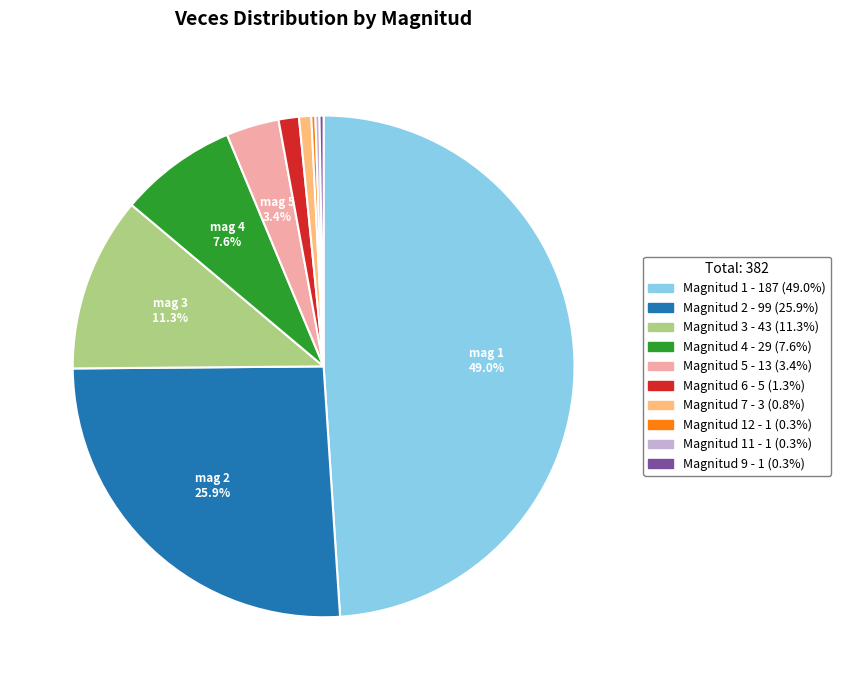

Is there any slice that represents more than half of the pie?

No